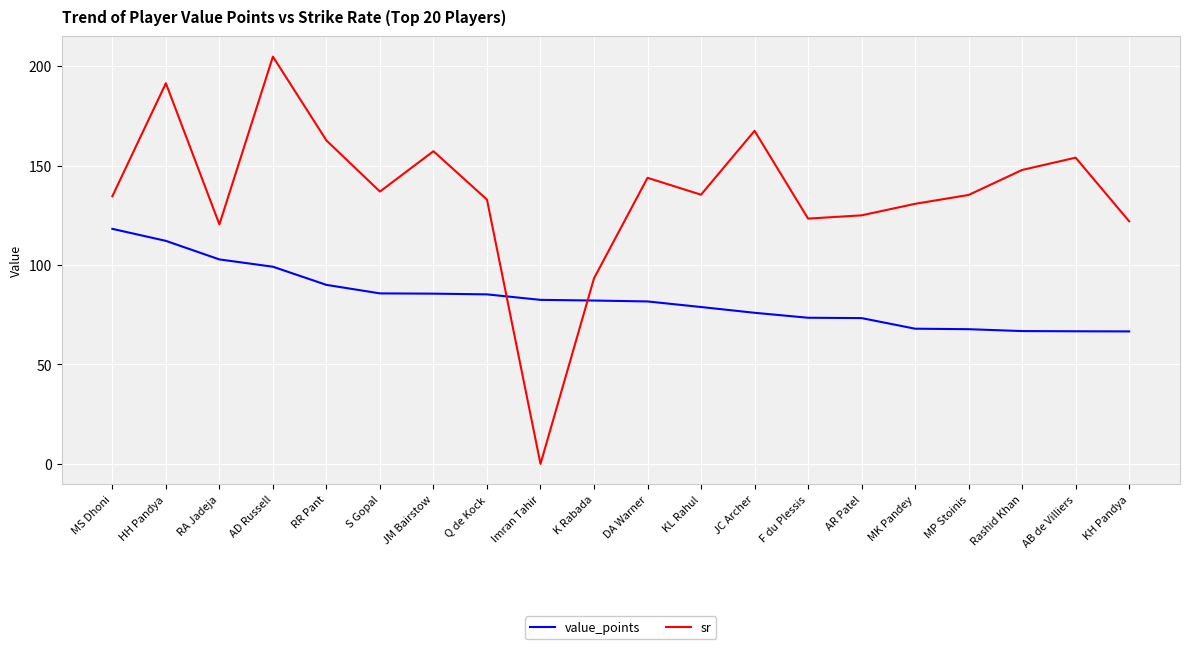

What is the spread (max minus min) of values at Rashid Khan?

81.0